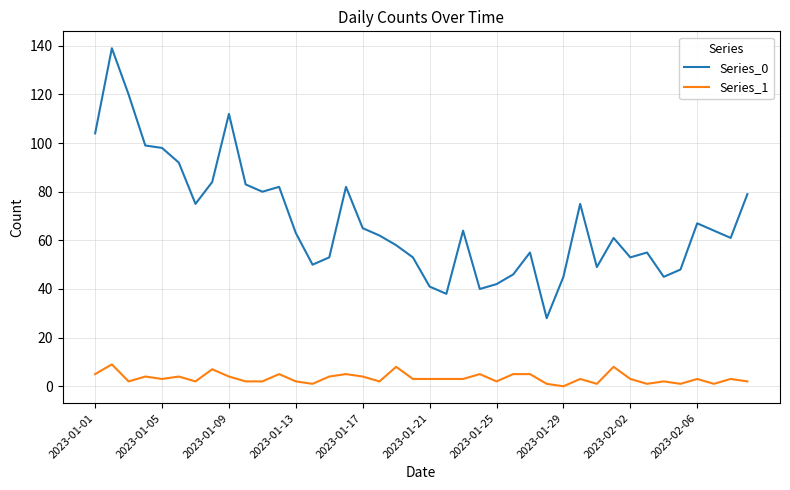

Which series has the largest total across all categories?

Series_0